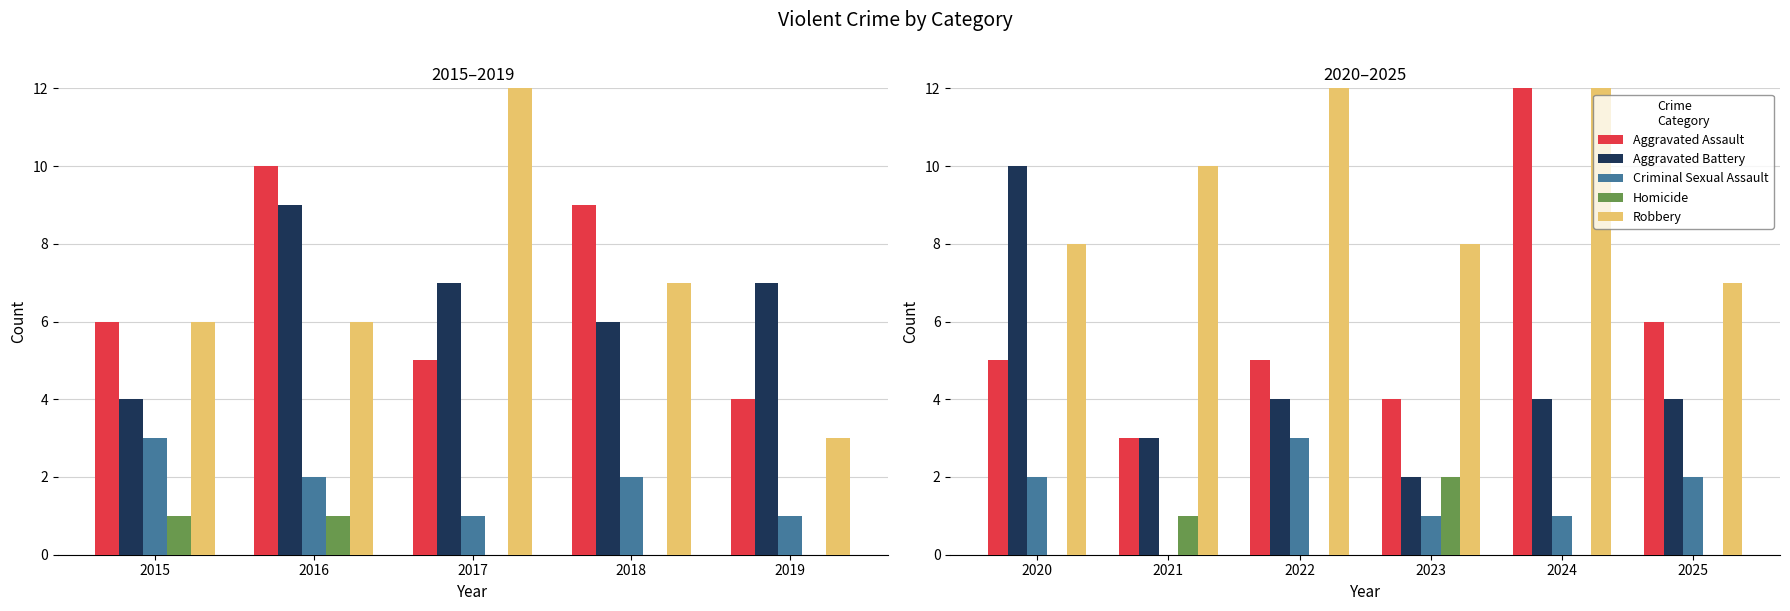

How many data points does each series have?

6